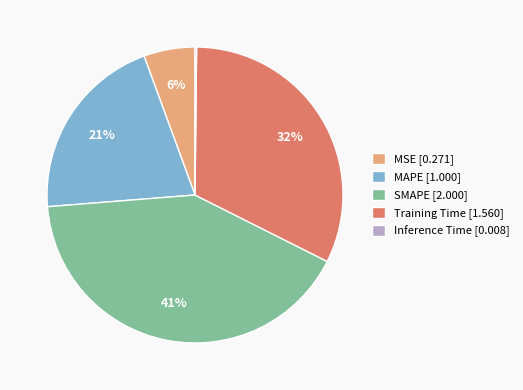

To the nearest percent, what is the difference between the largest and smallest slice percentages?

41%